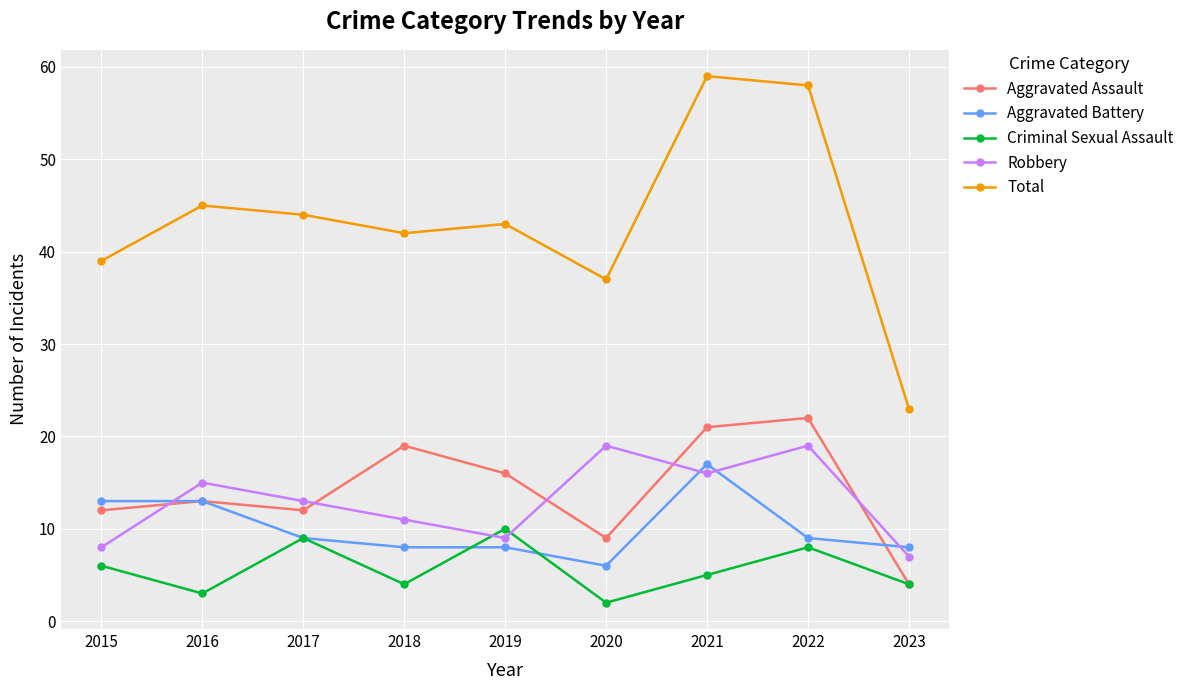

Count the number of categories in the chart.

9